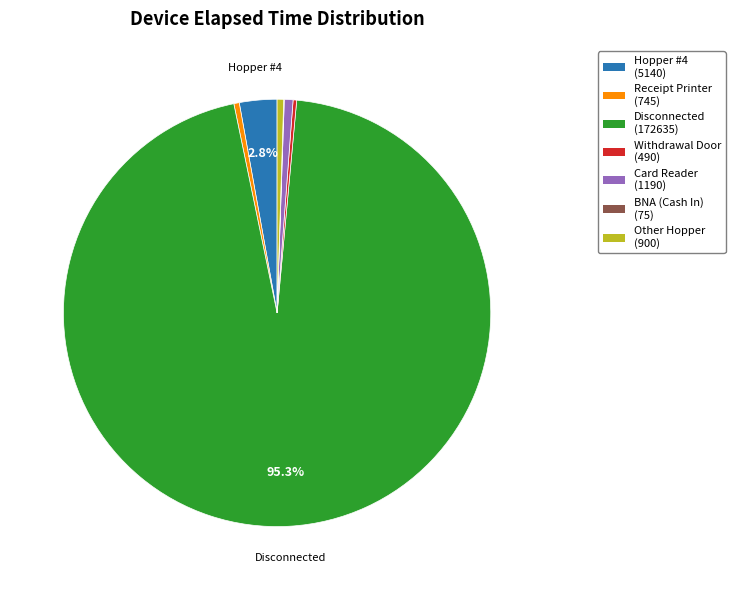

Does any single category account for the majority?

Yes